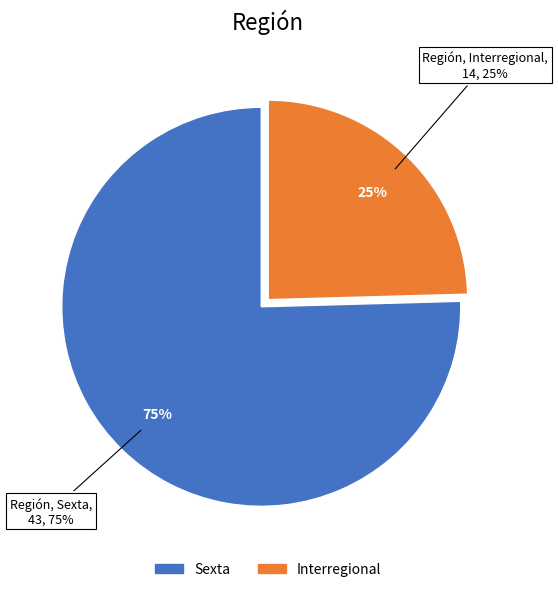

The Sexta slice represents 84% of the pie. True or false?

False